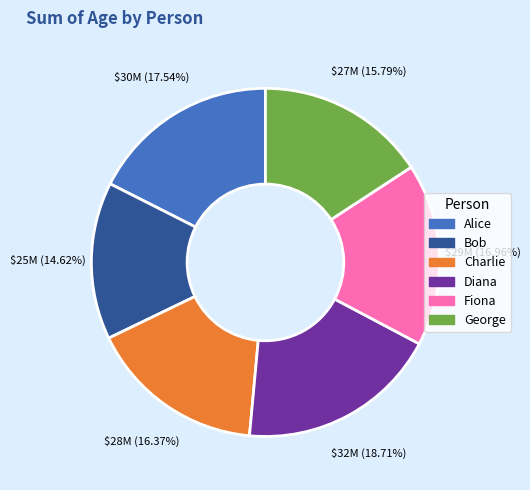

Which slice is the largest?

Diana